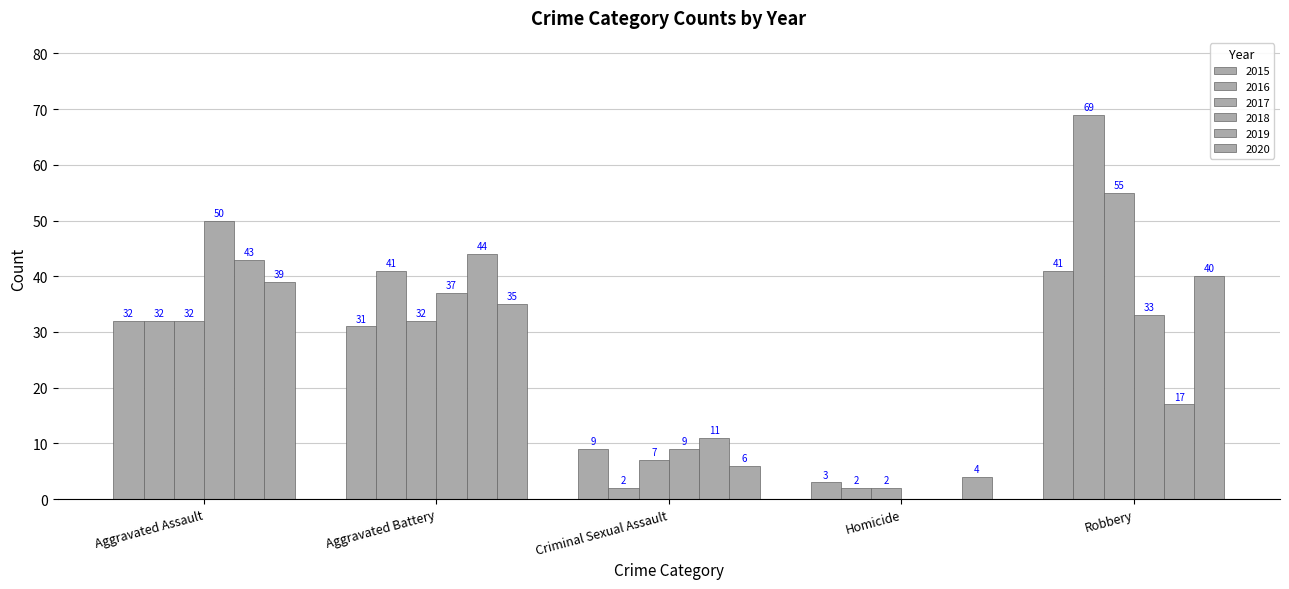

Reading right to left, list all the values displayed in this chart.

2015: 41	3	9	31	32
2016: 69	2	2	41	32
2017: 55	2	7	32	32
2018: 33	0	9	37	50
2019: 17	0	11	44	43
2020: 40	4	6	35	39